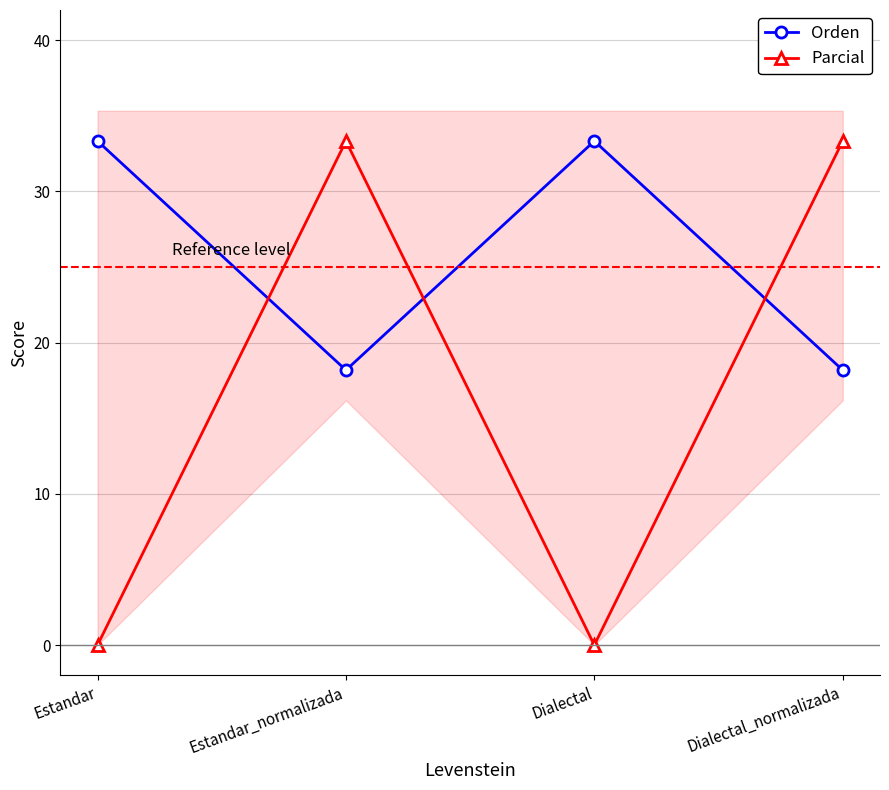

How many times do Orden and Parcial cross each other?

3